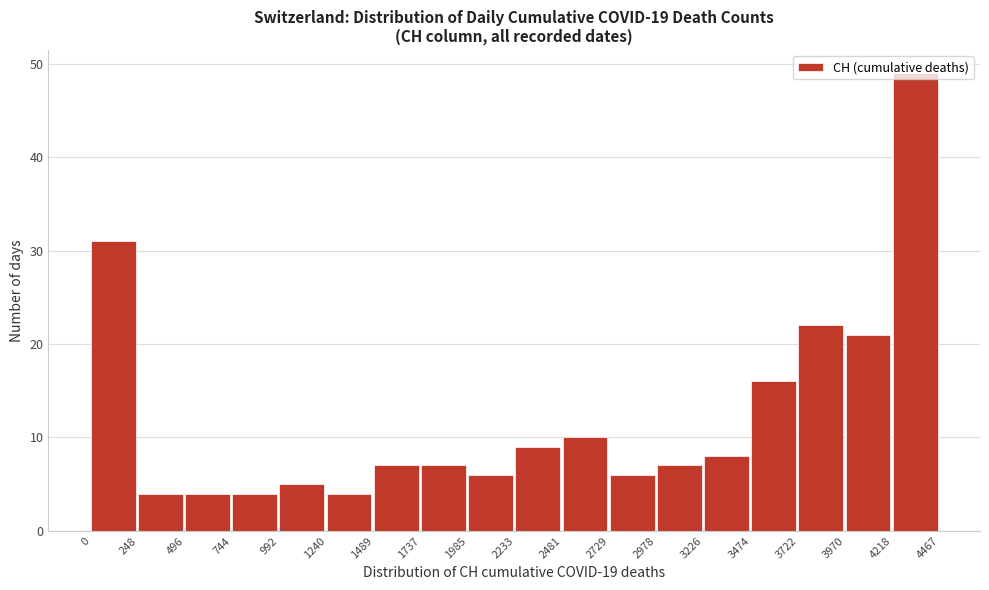

What is the height of the bar covering 2481 to 2729 on the x-axis? The values are not printed on the chart, so give them approximately, as read against the axis.

10